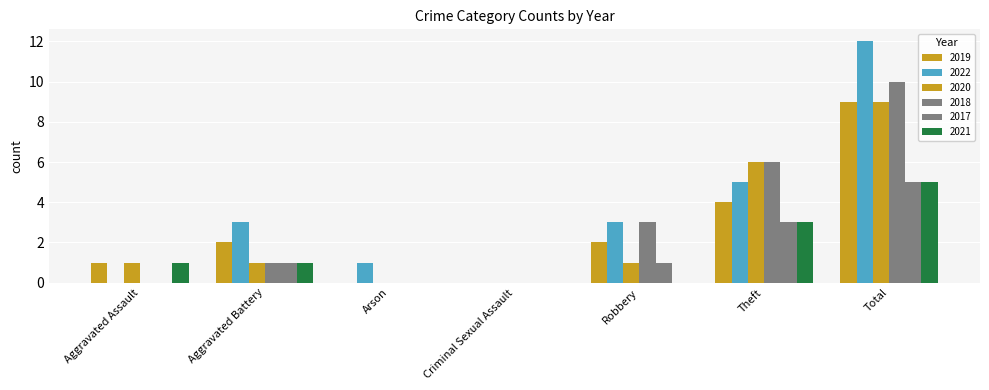

How many distinct data groups are displayed?

6